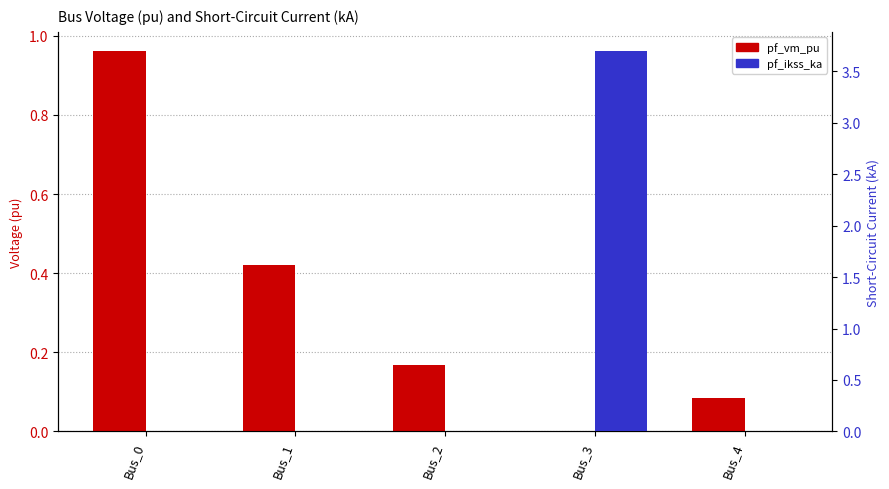

Is it true that pf_vm_pu equals -0.6 at Bus_3?

False